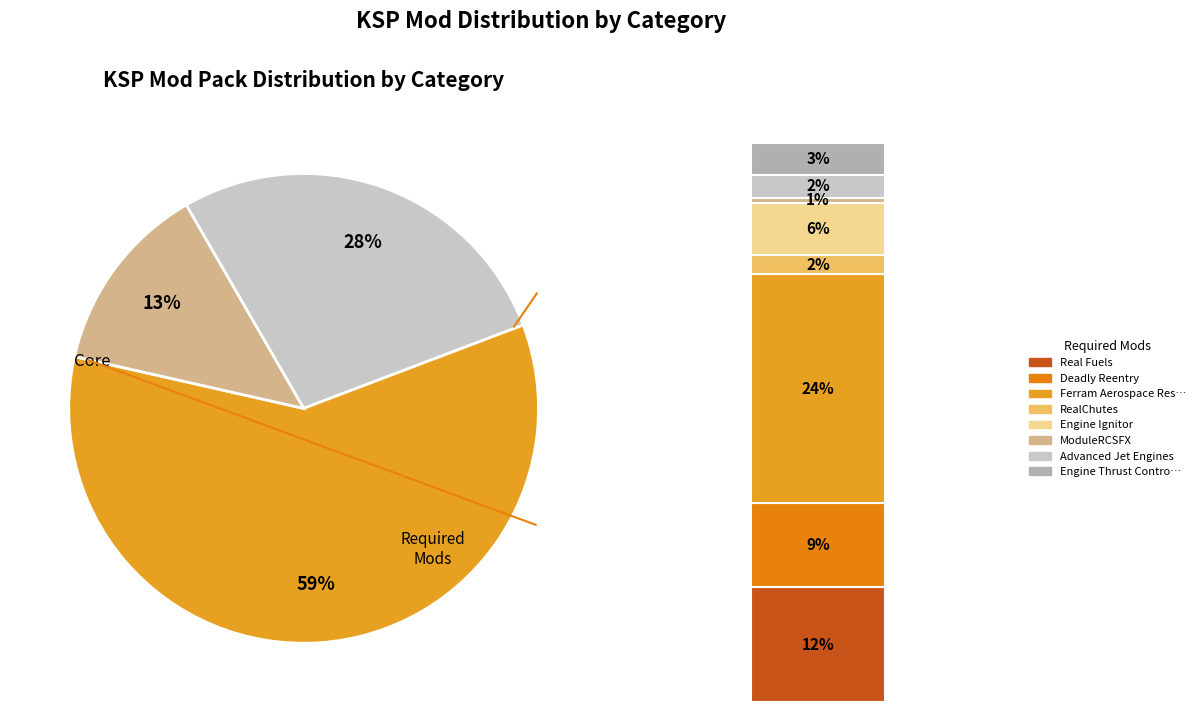

True or false: RemoteTech accounts for 16% of the total.

False